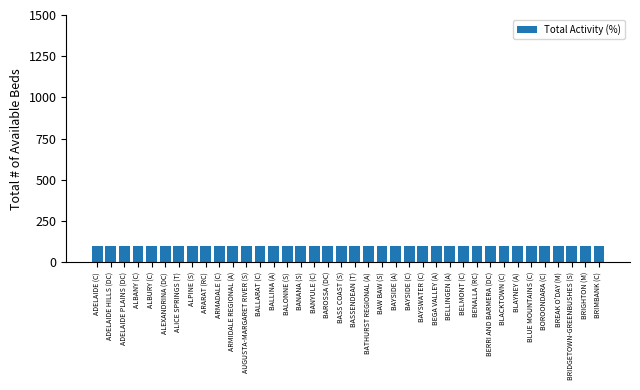

What is the label of the 37th bar from the right?

ADELAIDE HILLS (DC)